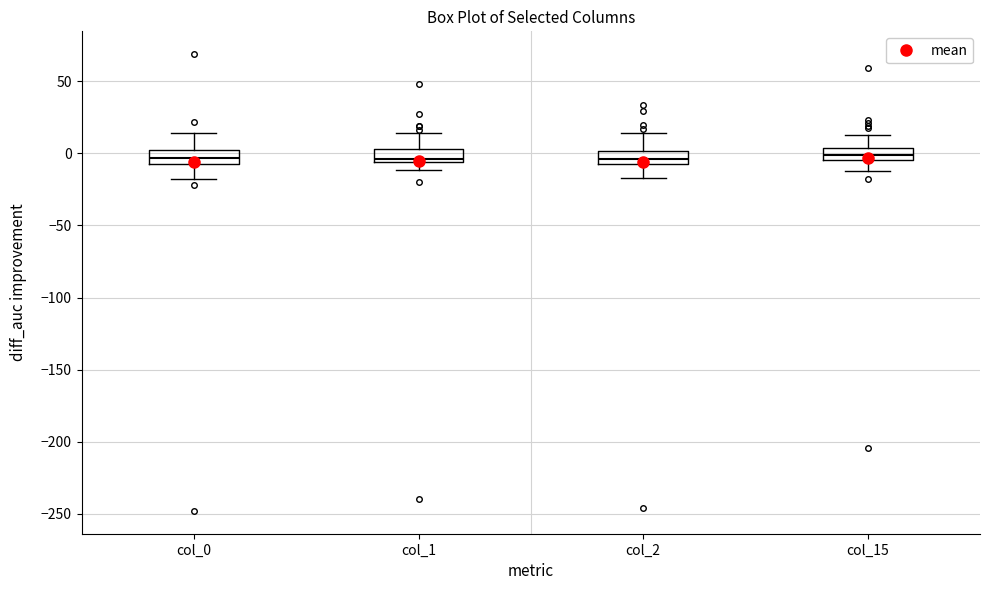

Reading left to right, read every box against the y-axis: the position of its median line, the range the box covers, and the ends of its whiskers. The values are not printed on the chart, so give them approximately, as read against the axis.

col_0: median -5 (inside the box), box -5 to 0, whiskers -20 to 15
col_1: median -5 (just above the box's lower edge), box -5 to 5, whiskers -10 to 15
col_2: median -5 (inside the box), box -5 to 0, whiskers -15 to 15
col_15: median 0, box -5 to 5, whiskers -10 to 15